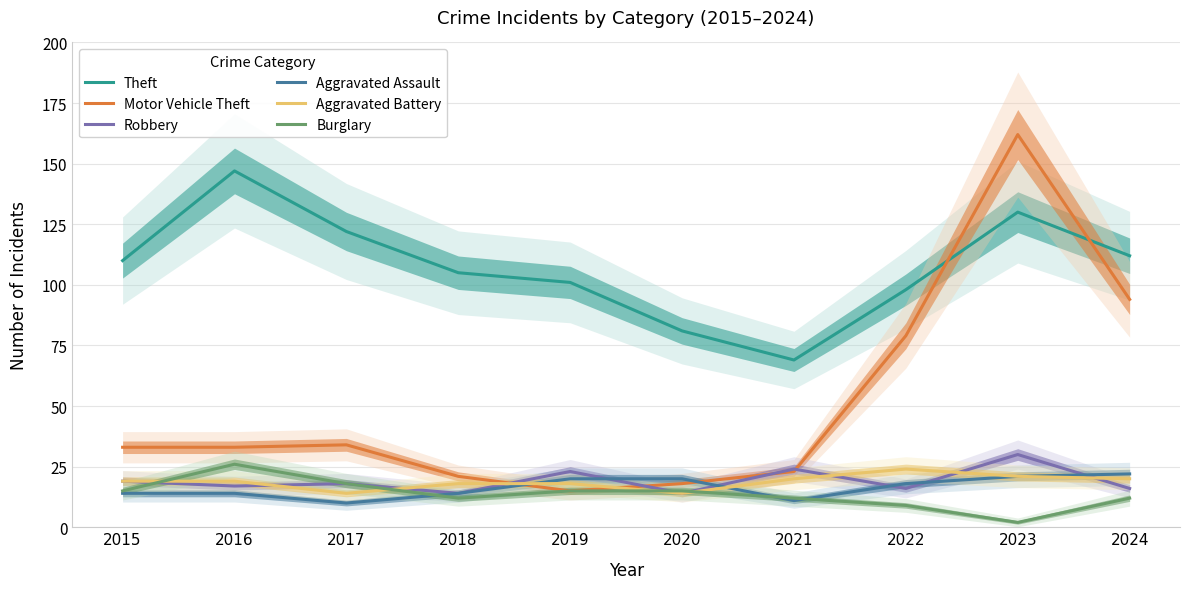

Is it true that Theft equals 27 at 2021?

False